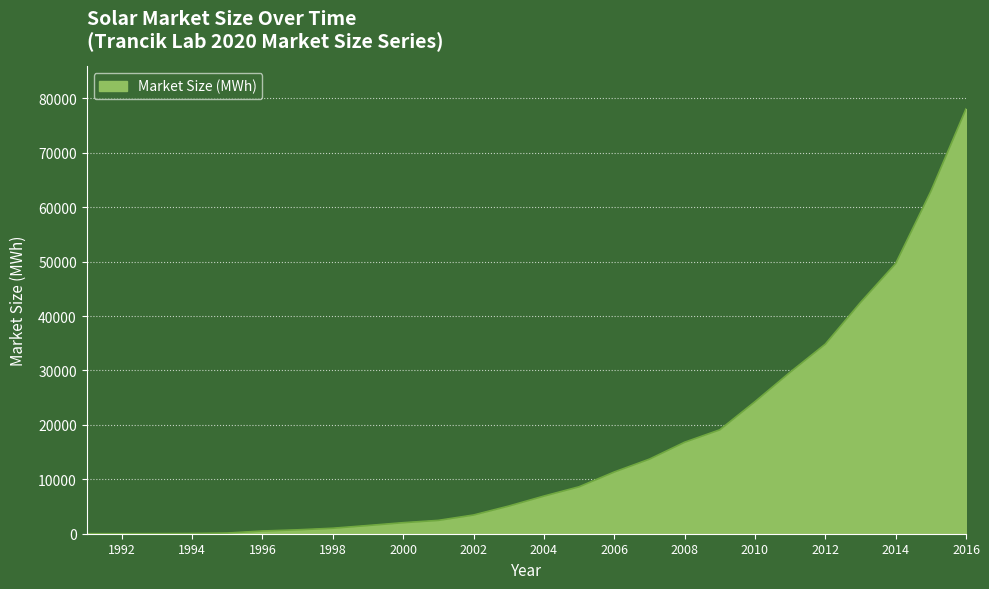

What is the difference between the maximum and minimum values?

78058.0